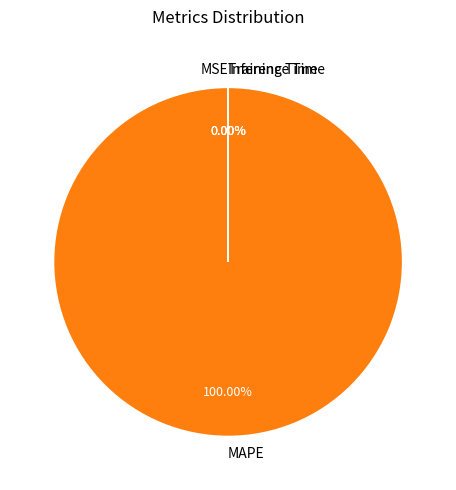

Is MSE the majority of the pie?

No